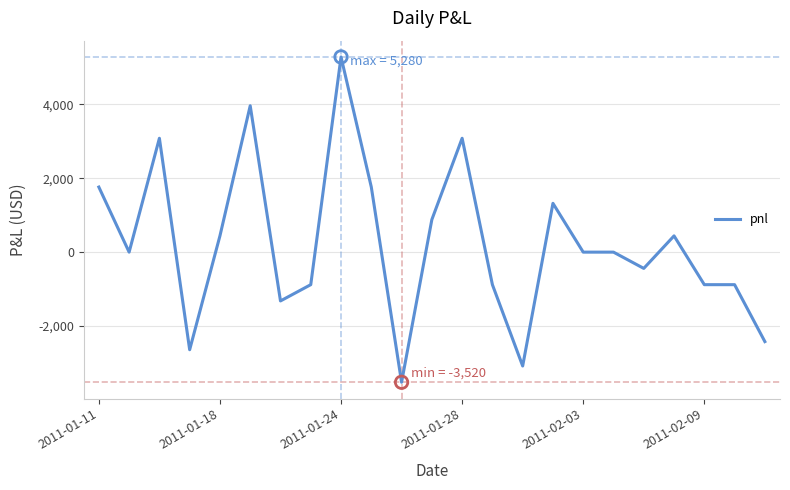

What is the smallest value displayed?

-3520